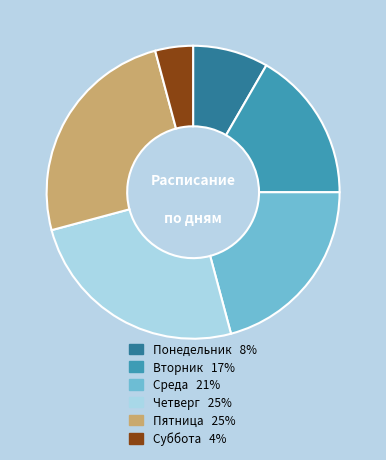

How many segments does this pie chart have?

6